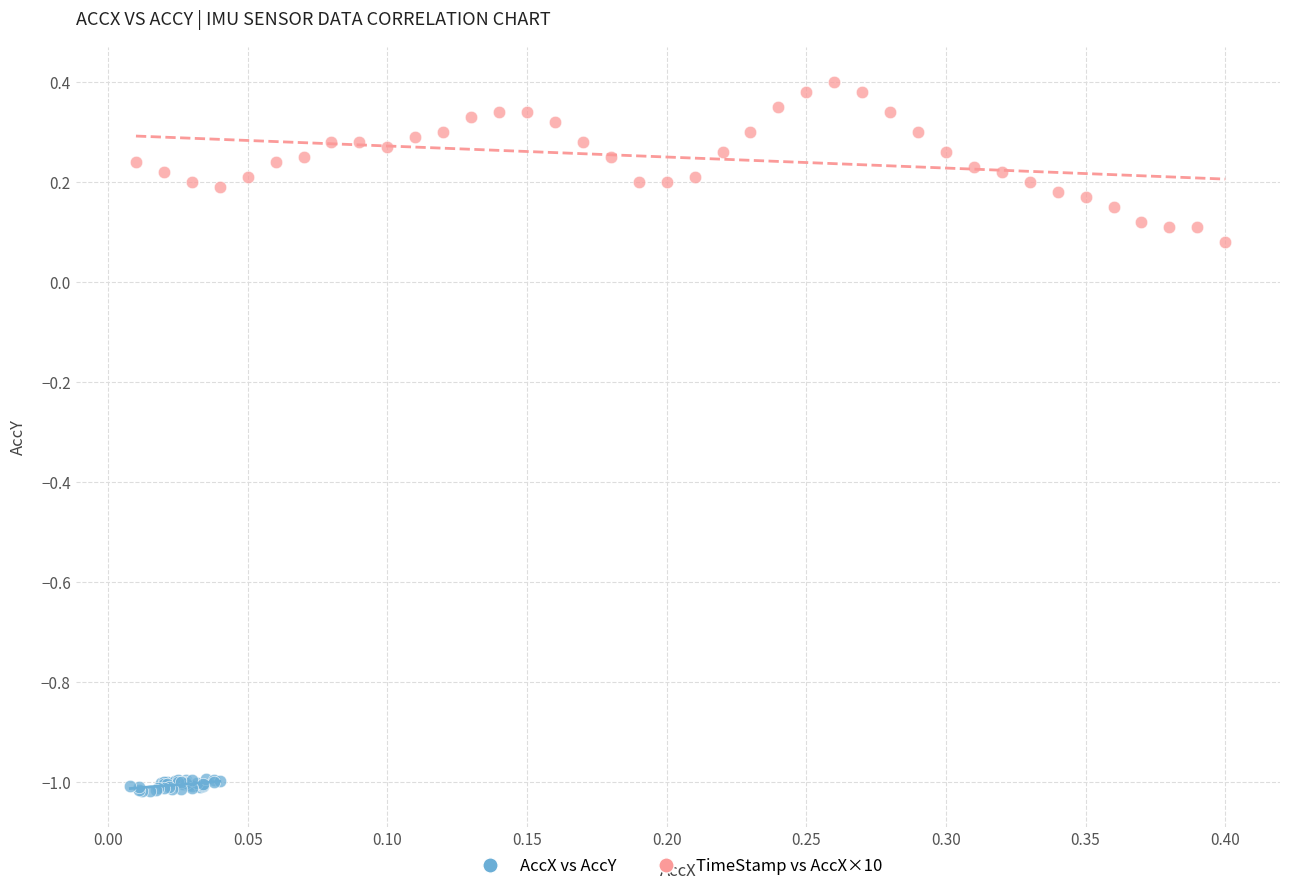

Which series has the widest spread of Y values?

TimeStamp vs AccX×10